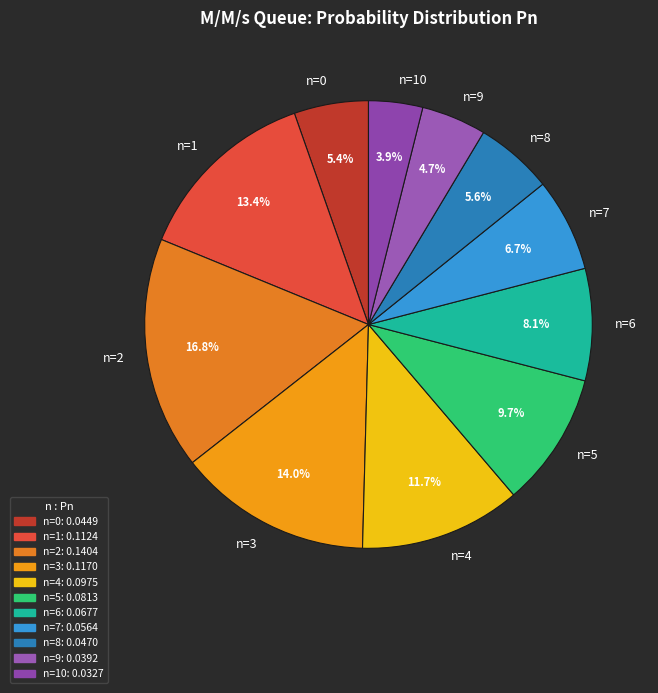

Which has a higher value, n=2 or n=3?

n=2